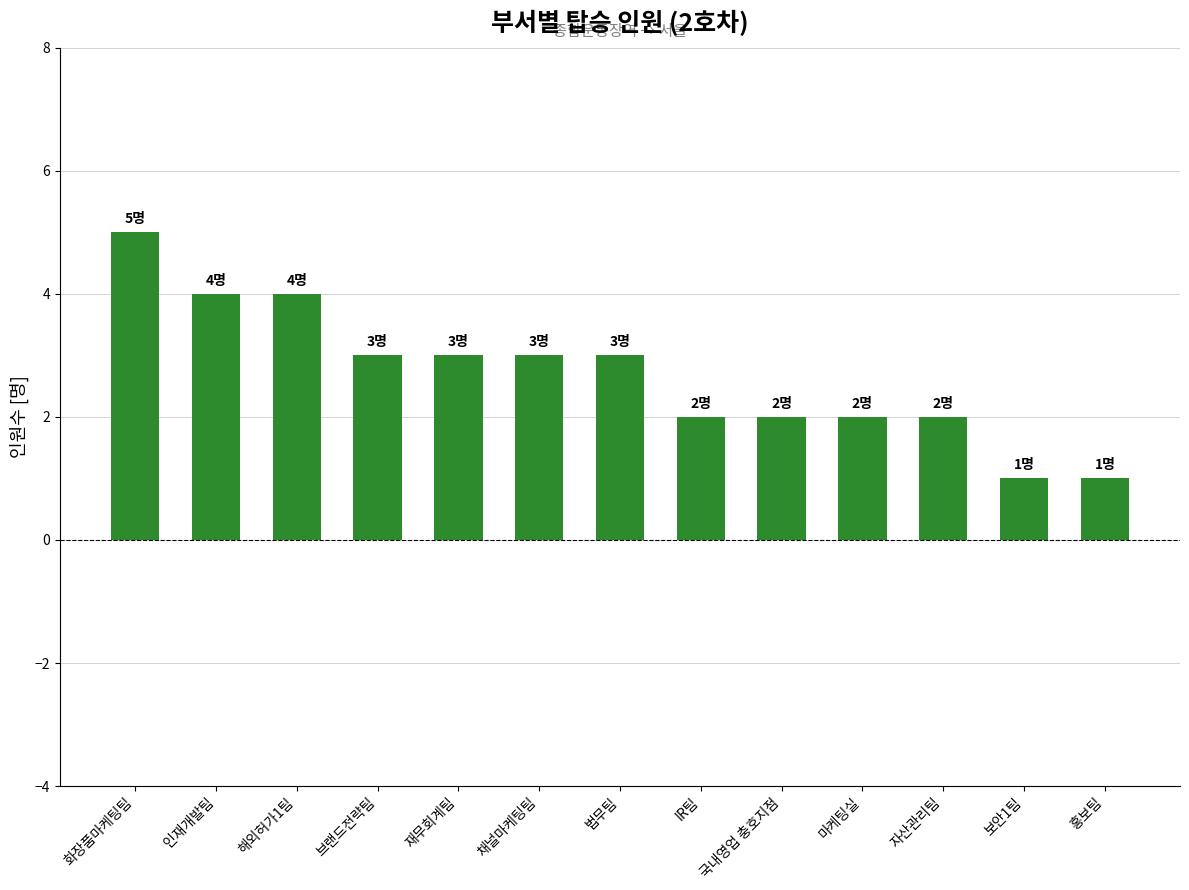

What is the difference between the second highest and minimum values?

3